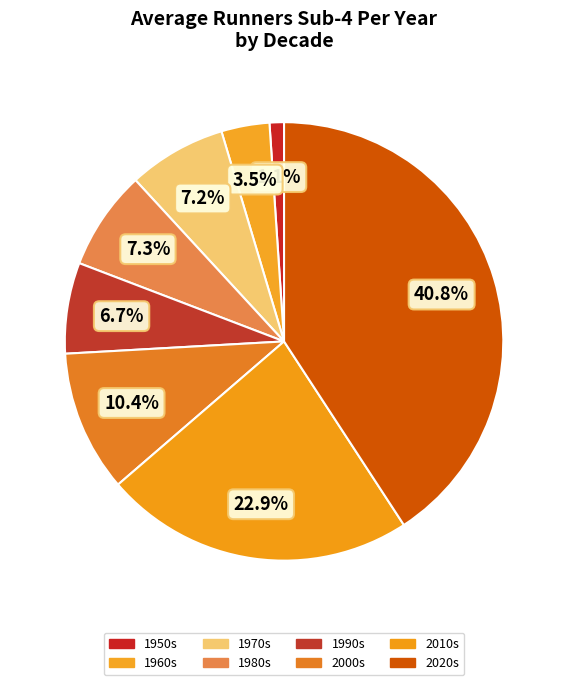

Is there a majority slice in this chart?

No